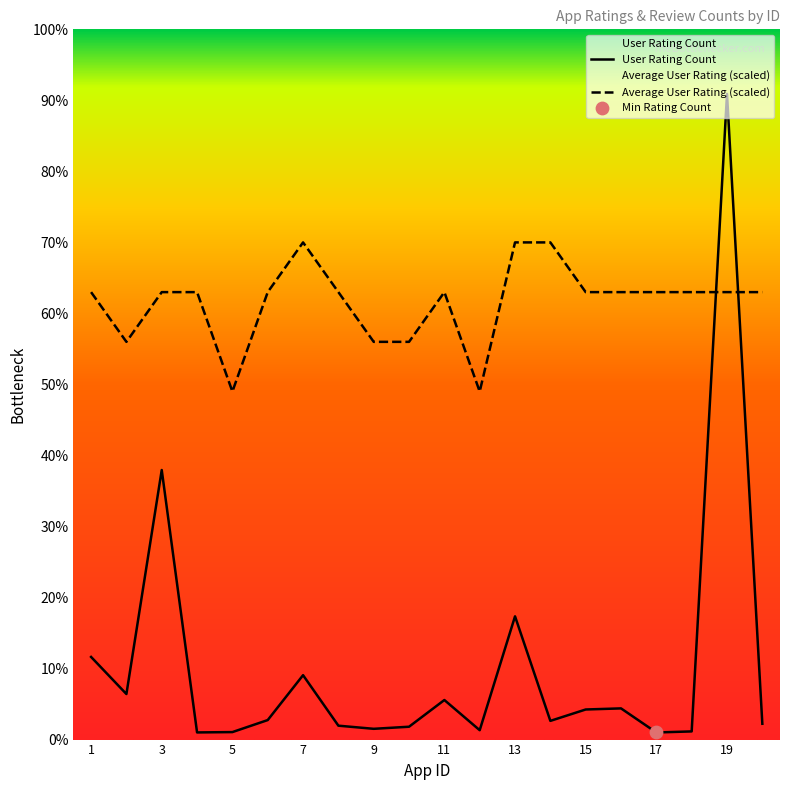

What are all the series names shown in the legend?

User Rating Count, Average User Rating